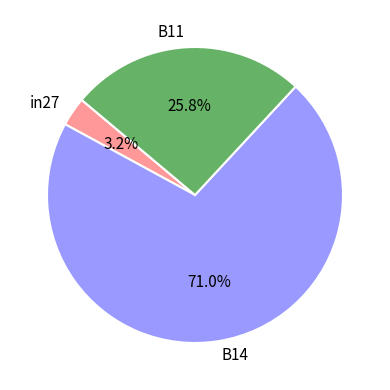

To the nearest percent, what percentage of the pie is B14?

71%